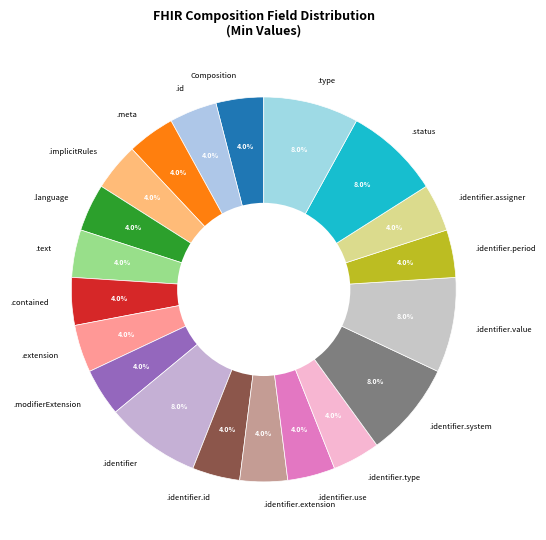

Does .implicitRules account for over 50% of the chart?

No